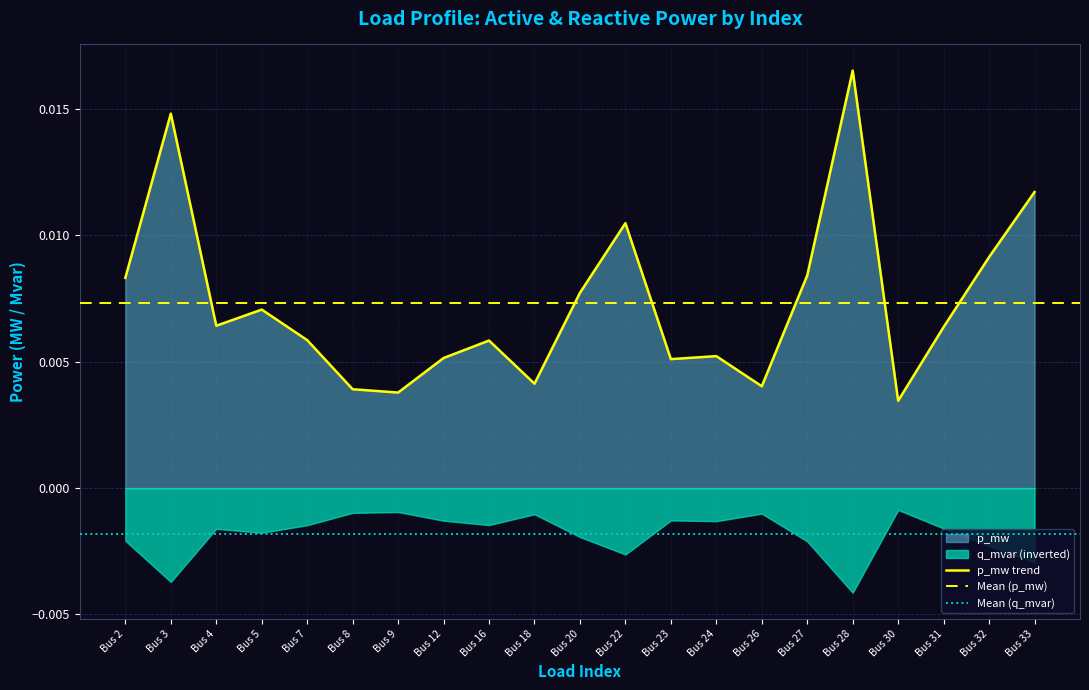

At which label does p_mw trend reach its peak?

Bus 28